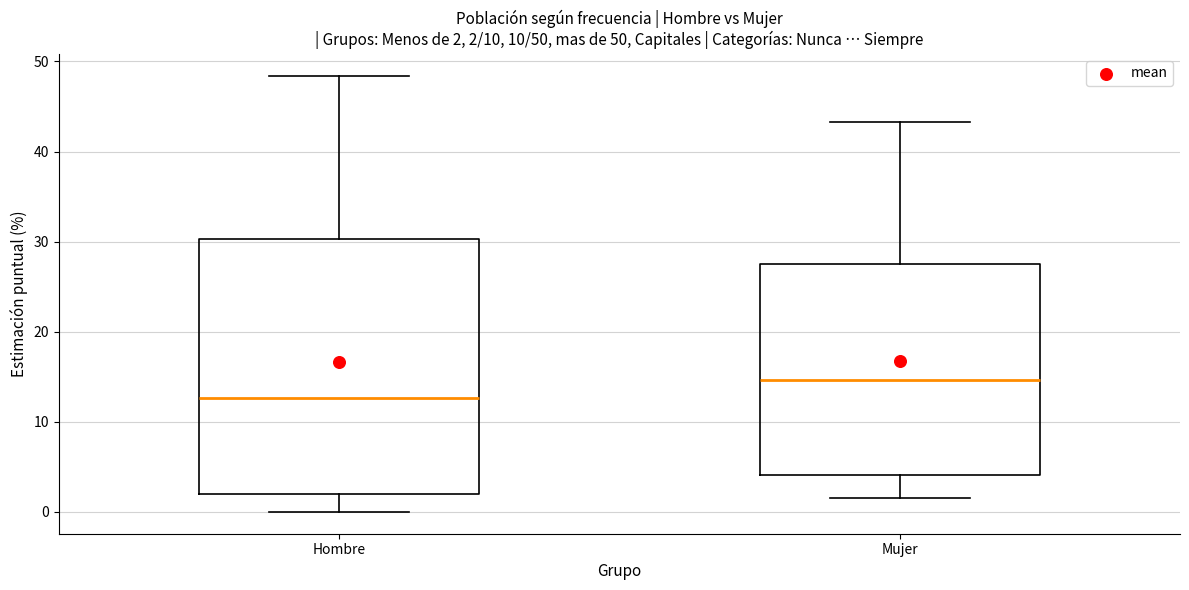

Which box's median line is the lowest?

Hombre